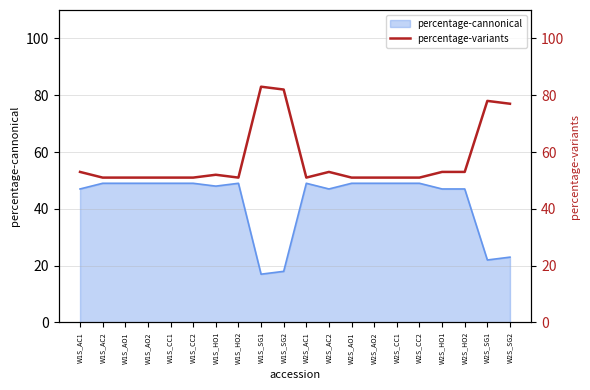

Is it true that the value at W2S_CC2 is 14?

False